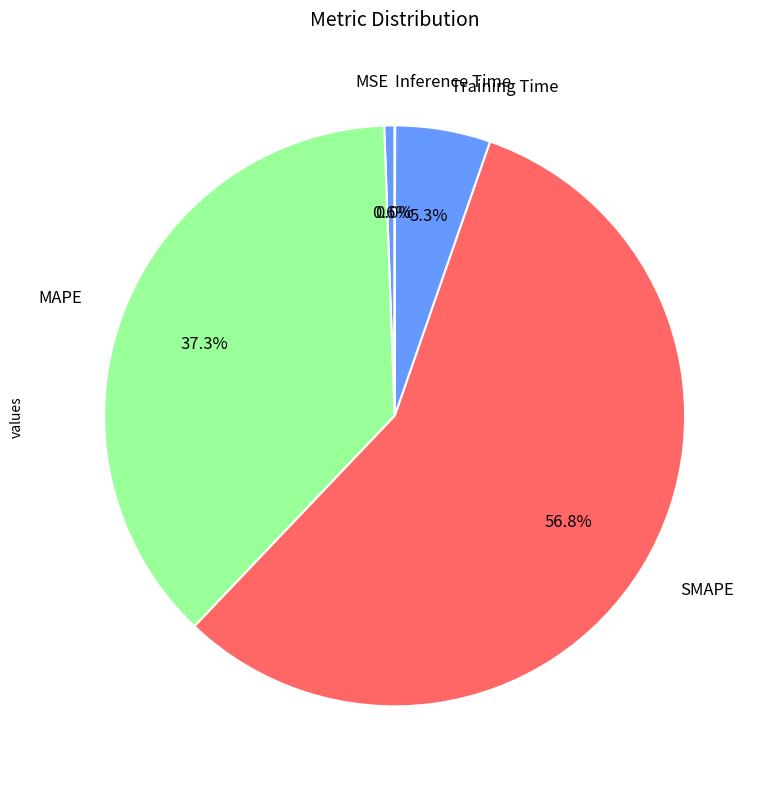

What percentage is the MAPE slice, to the nearest percent?

37%